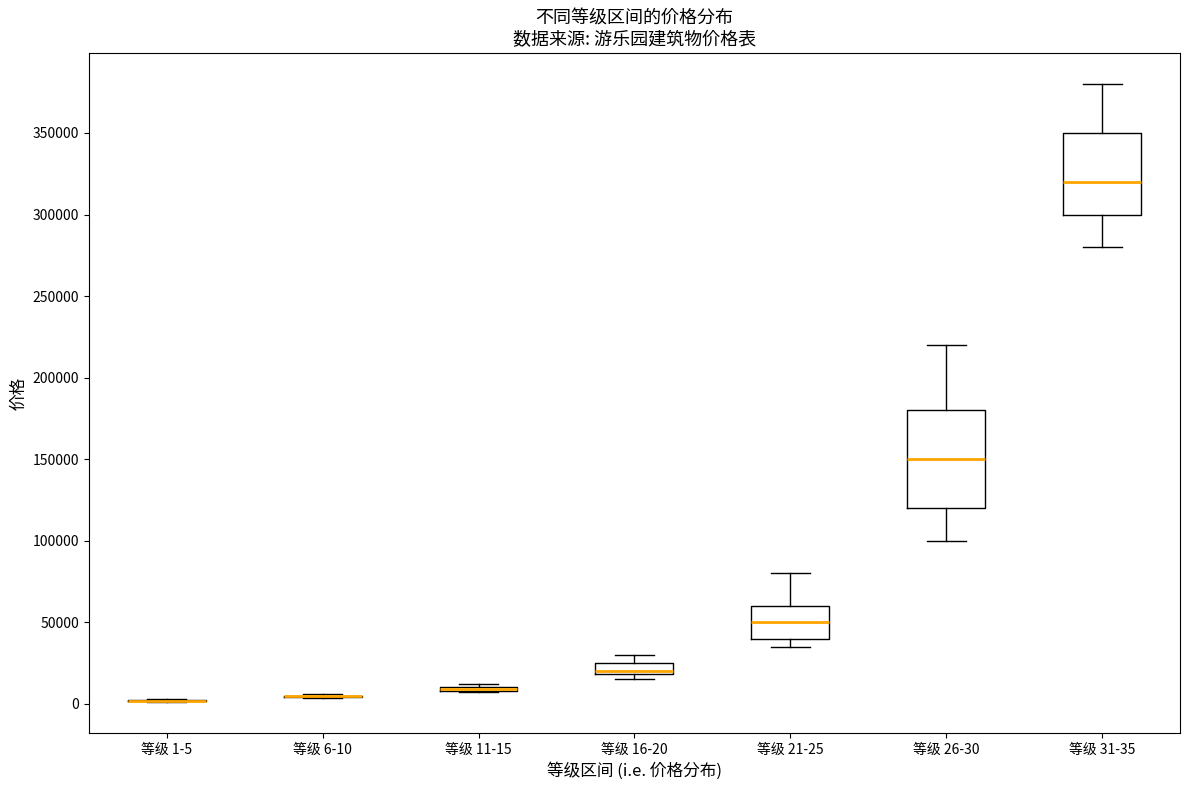

Which box is the tallest, from its lower edge to its upper edge?

等级 26-30